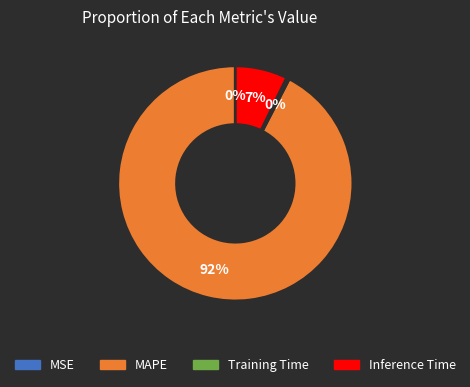

True or false: Inference Time accounts for 7% of the total.

True